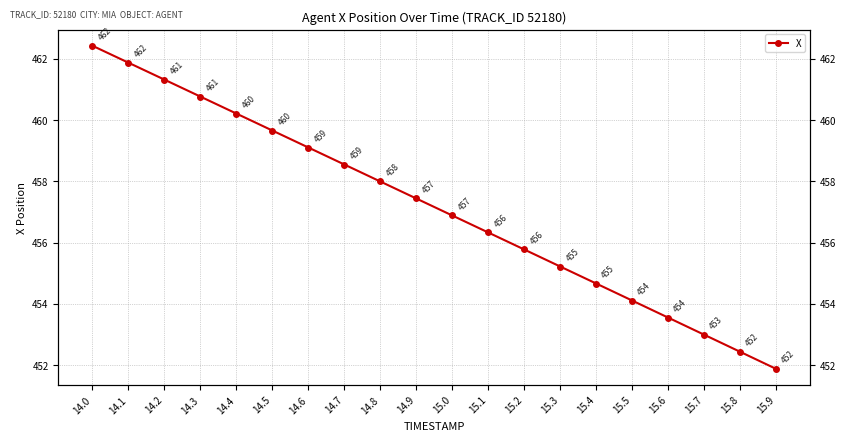

Rank the categories by value from lowest to highest.

15.9, 15.8, 15.7, 15.6, 15.5, 15.4, 15.3, 15.2, 15.1, 15.0, 14.9, 14.8, 14.7, 14.6, 14.5, 14.4, 14.3, 14.2, 14.1, 14.0